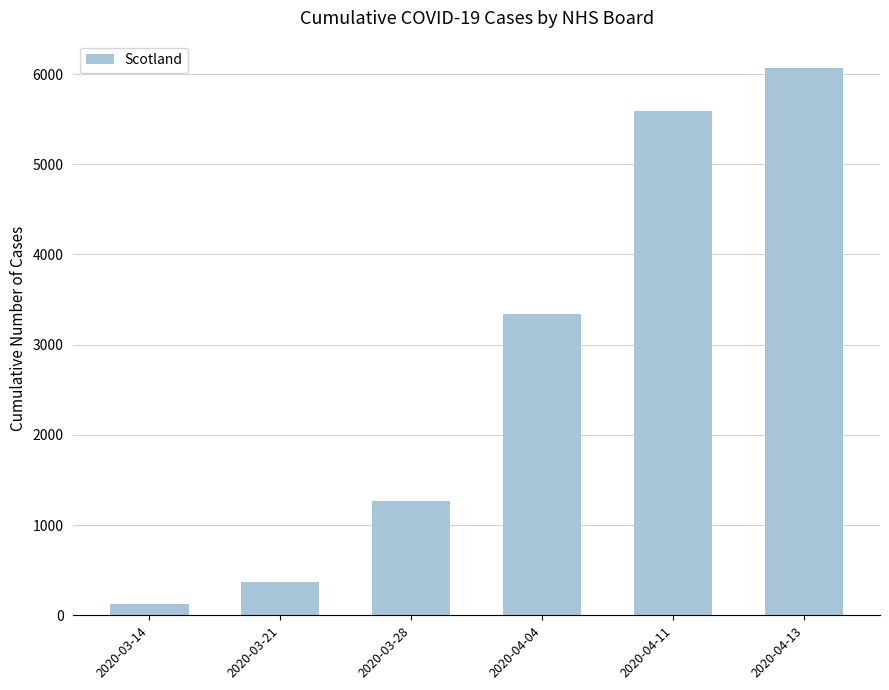

How many bars are there in total?

6